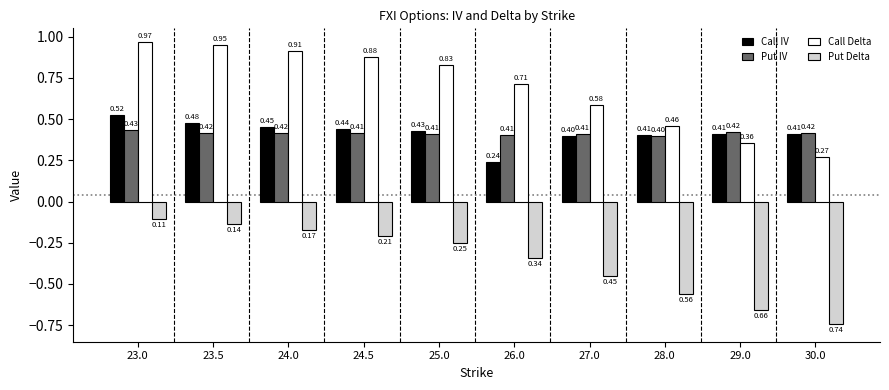

Which series changed the most between 26.0 and 27.0?

Call IV